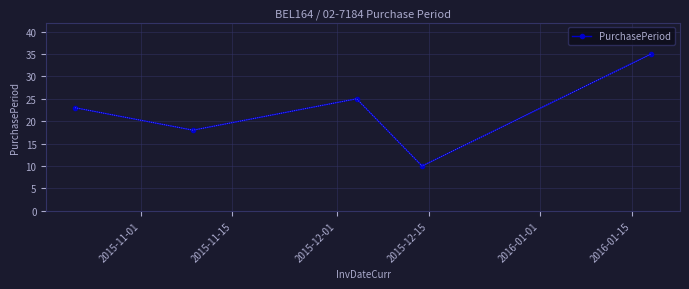

What is the smallest value displayed?

10